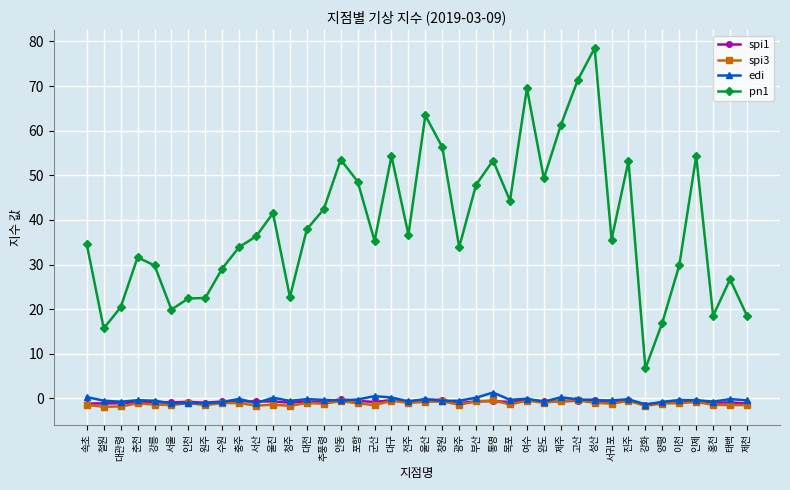

Is this an area chart (filled region under the line)?

No